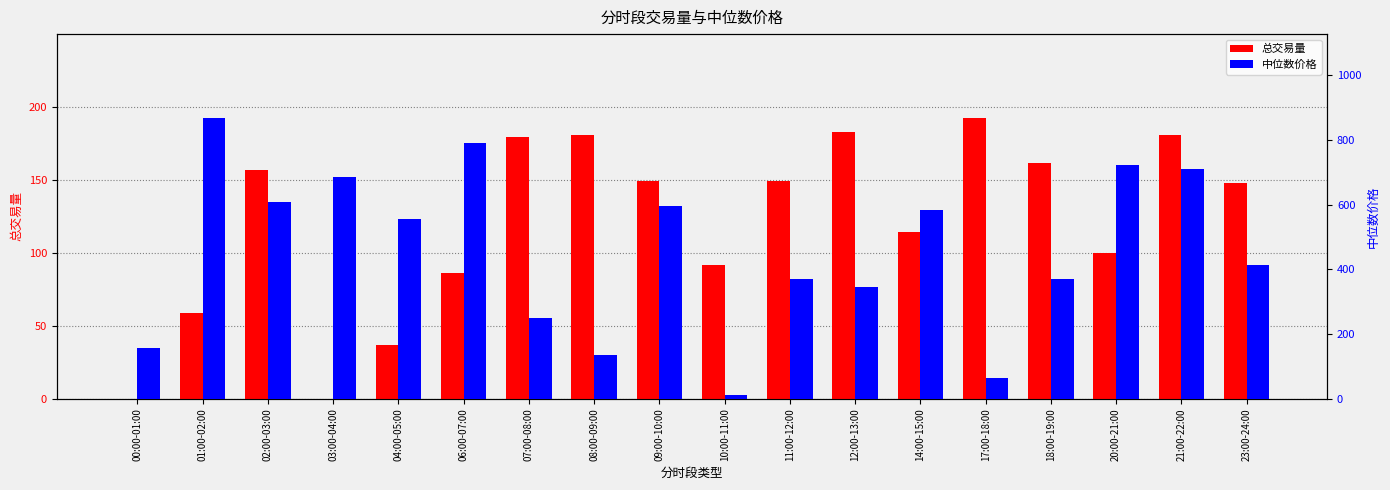

True or false: 总交易量 has a value of 180.9 at 21:00-22:00.

True